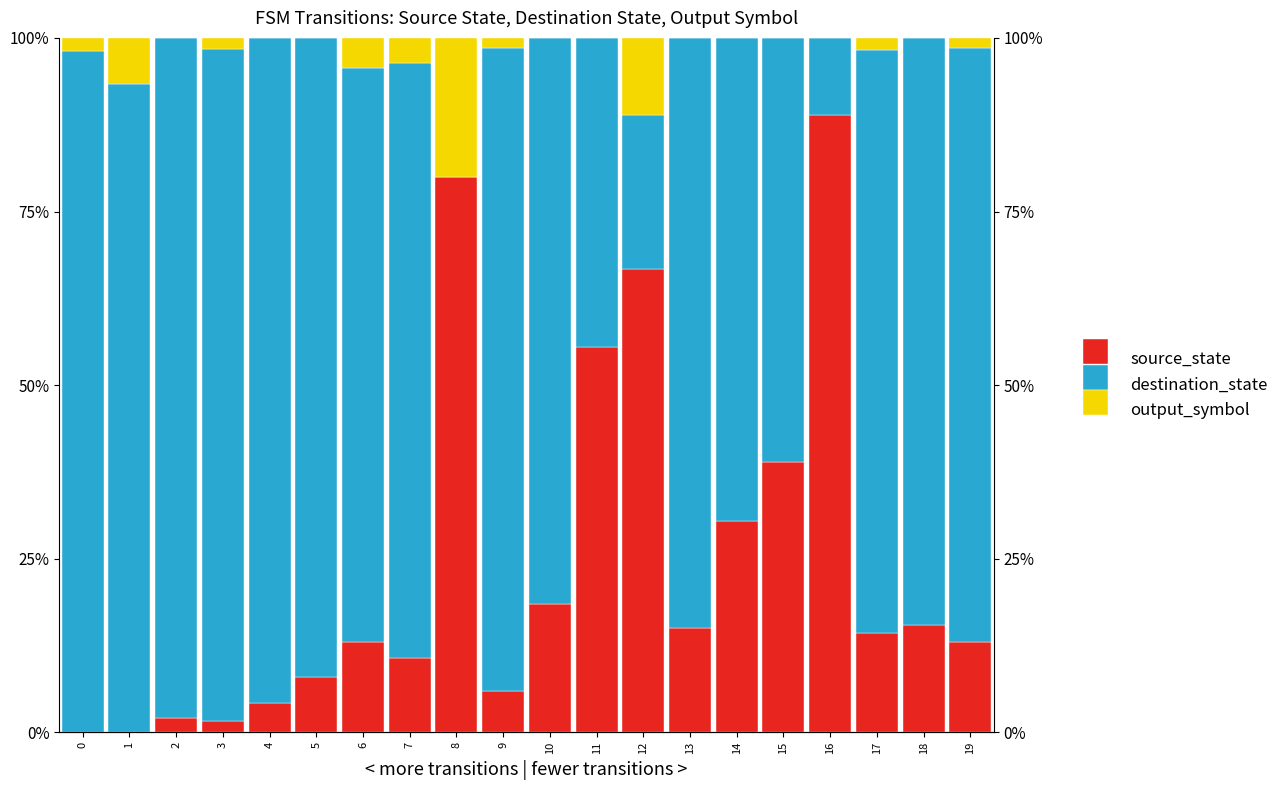

At how many categories does at least one series exceed 48?

20